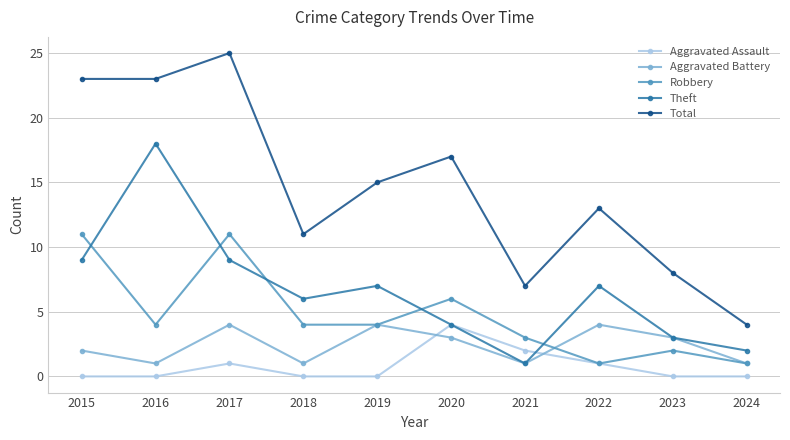

What is the difference between the highest and lowest values at 2023?

8